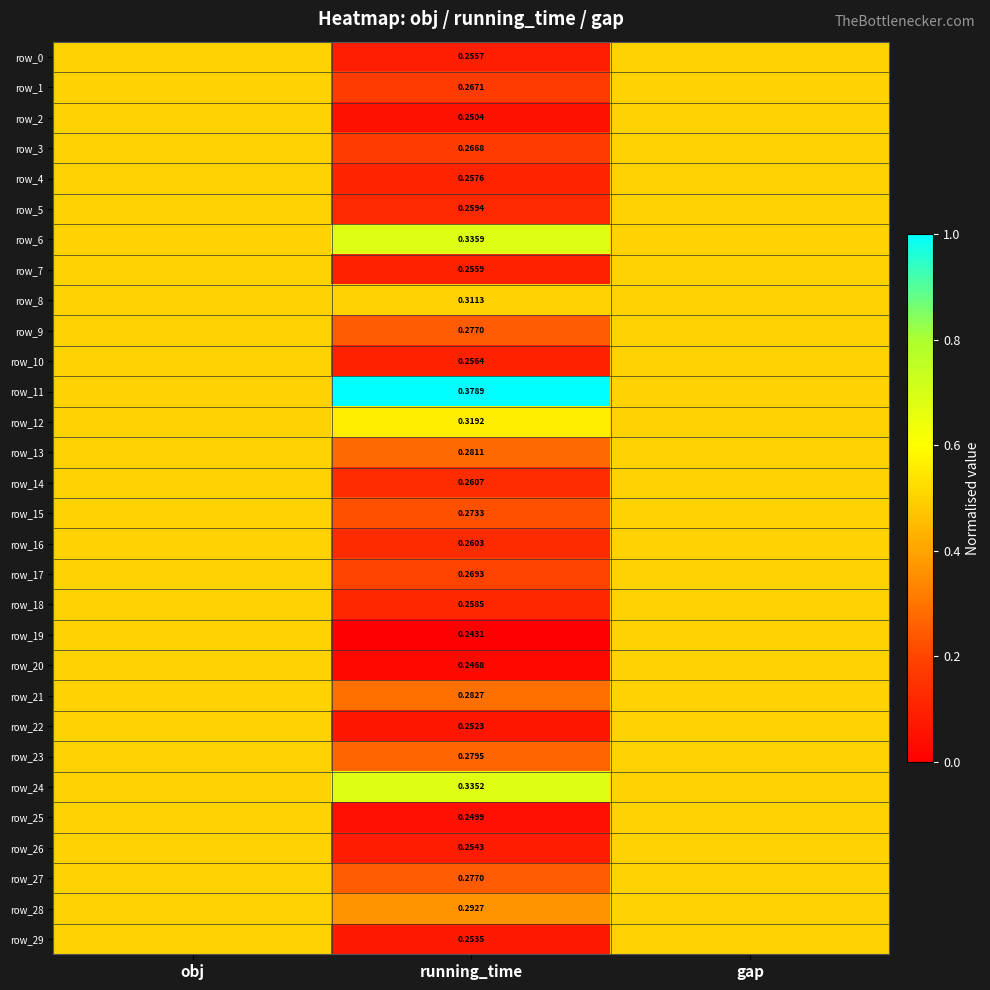

True or false: row_11 has a value of 0.8 at gap.

False